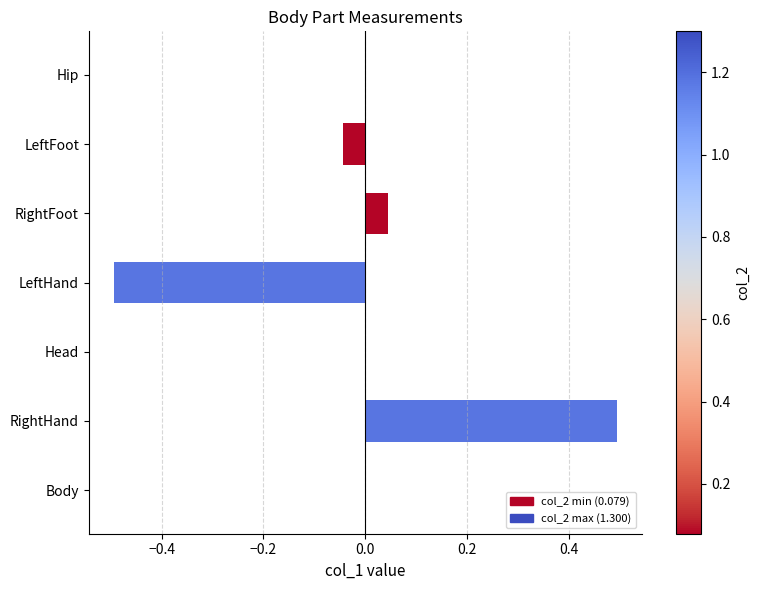

At which category does the chart reach its peak across all series?

RightHand